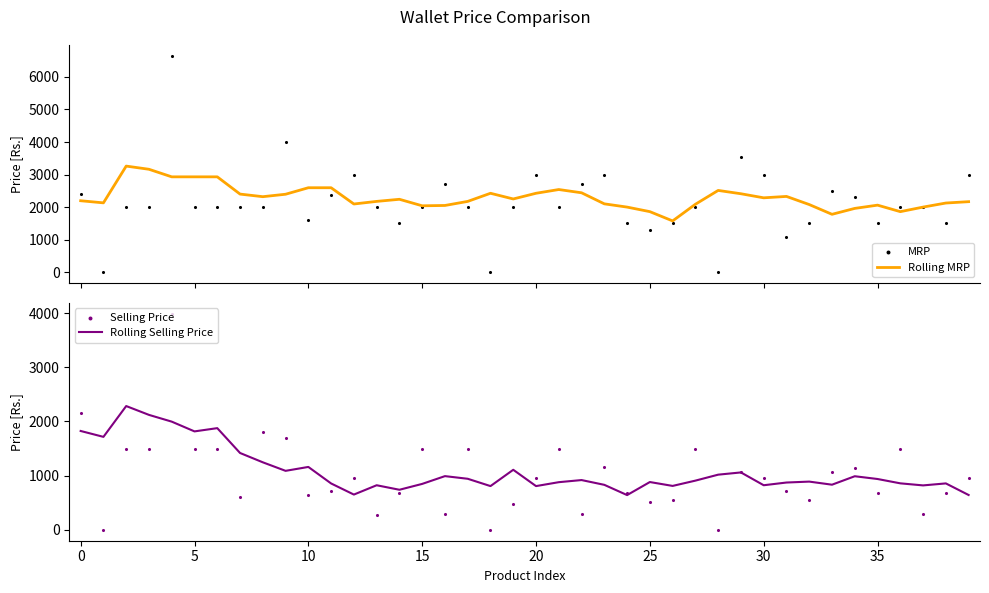

The value of Rolling Selling Price at 35 is 1450.4. True or false?

False